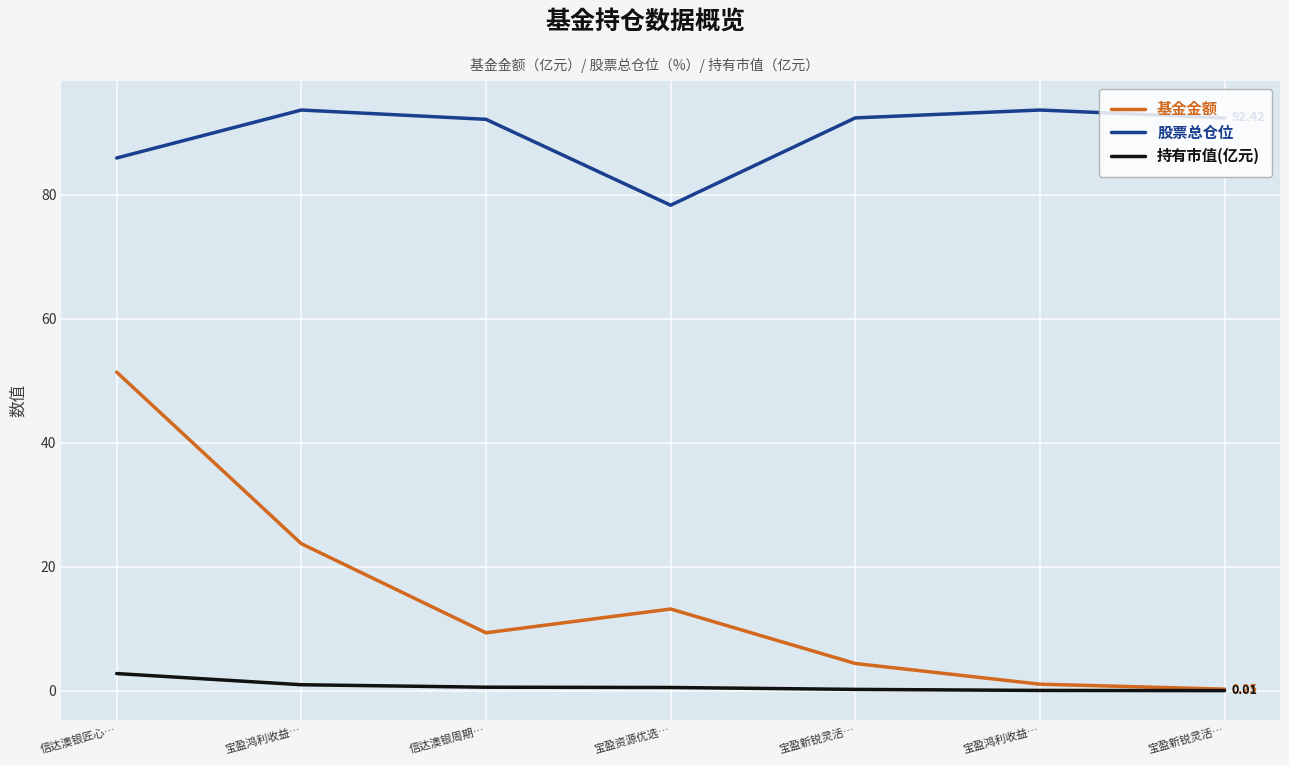

What is the difference between the 基金金额 values at 信达澳银周期… and 宝盈资源优选…?

3.8